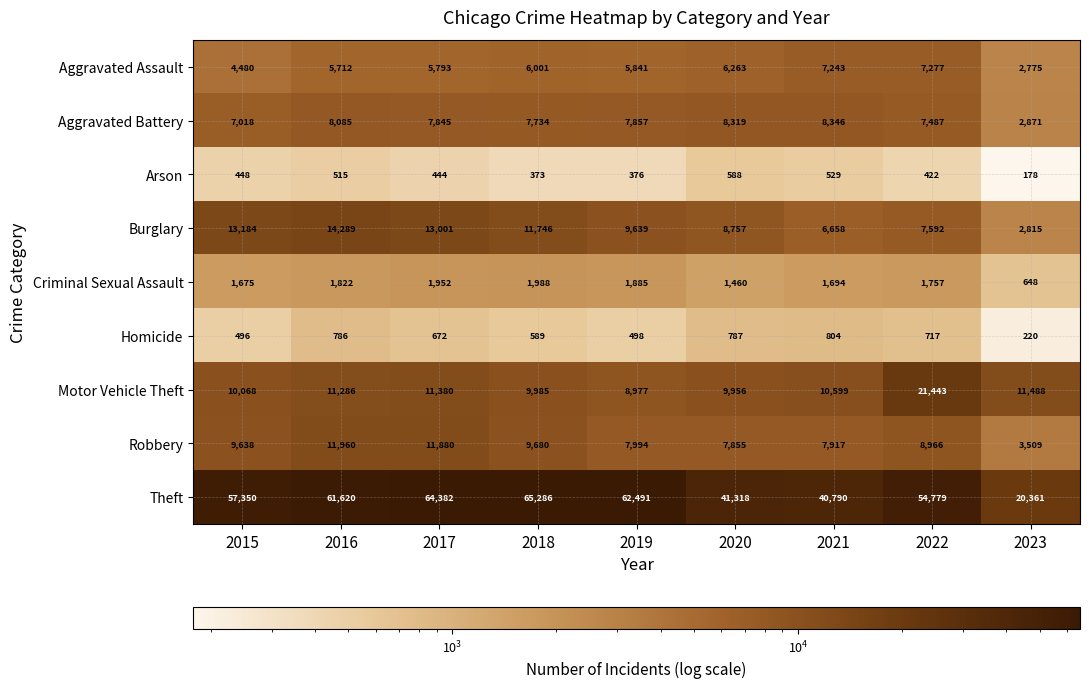

Which category has the lowest value in the Homicide series?

2023